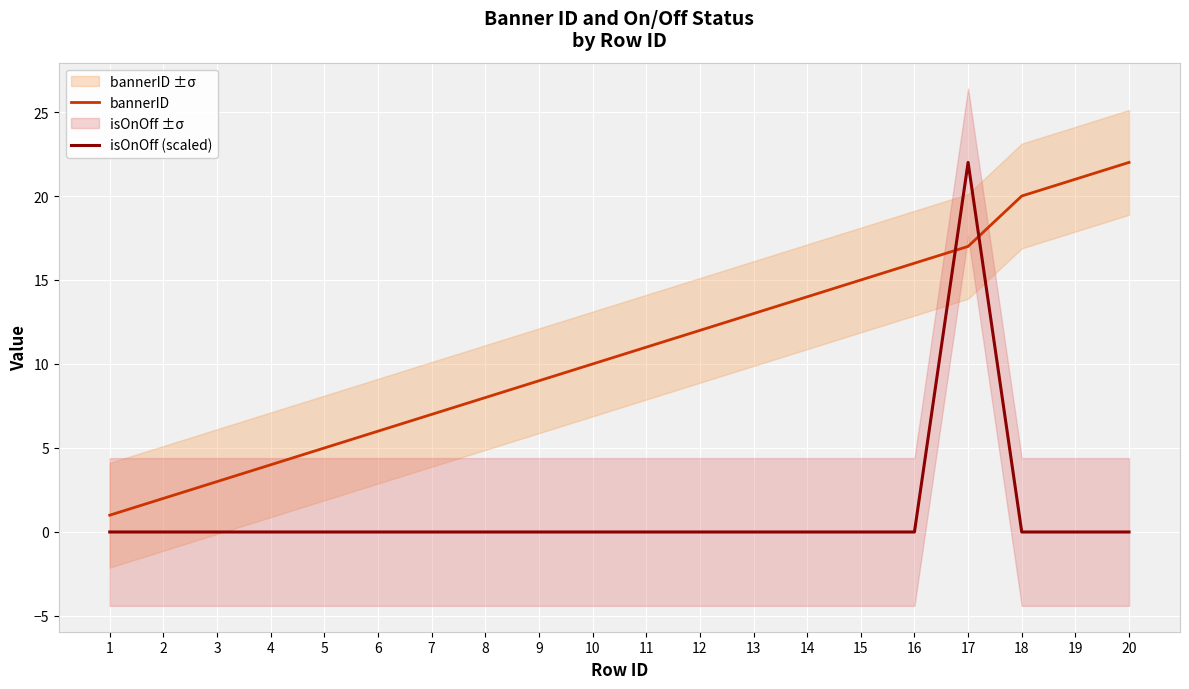

At which category does isOnOff (scaled) reach its first local peak?

17